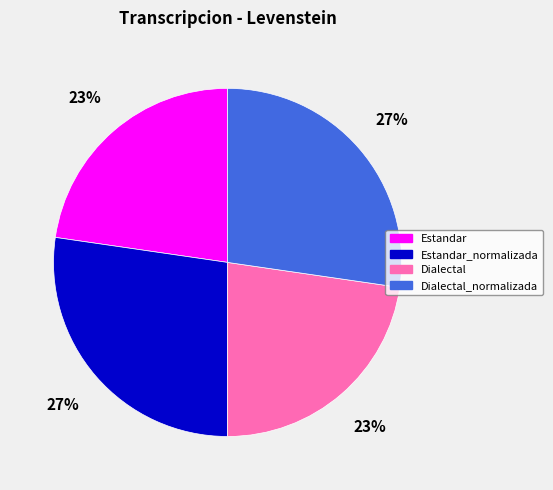

Is it true that Dialectal_normalizada is 16% of the pie?

False